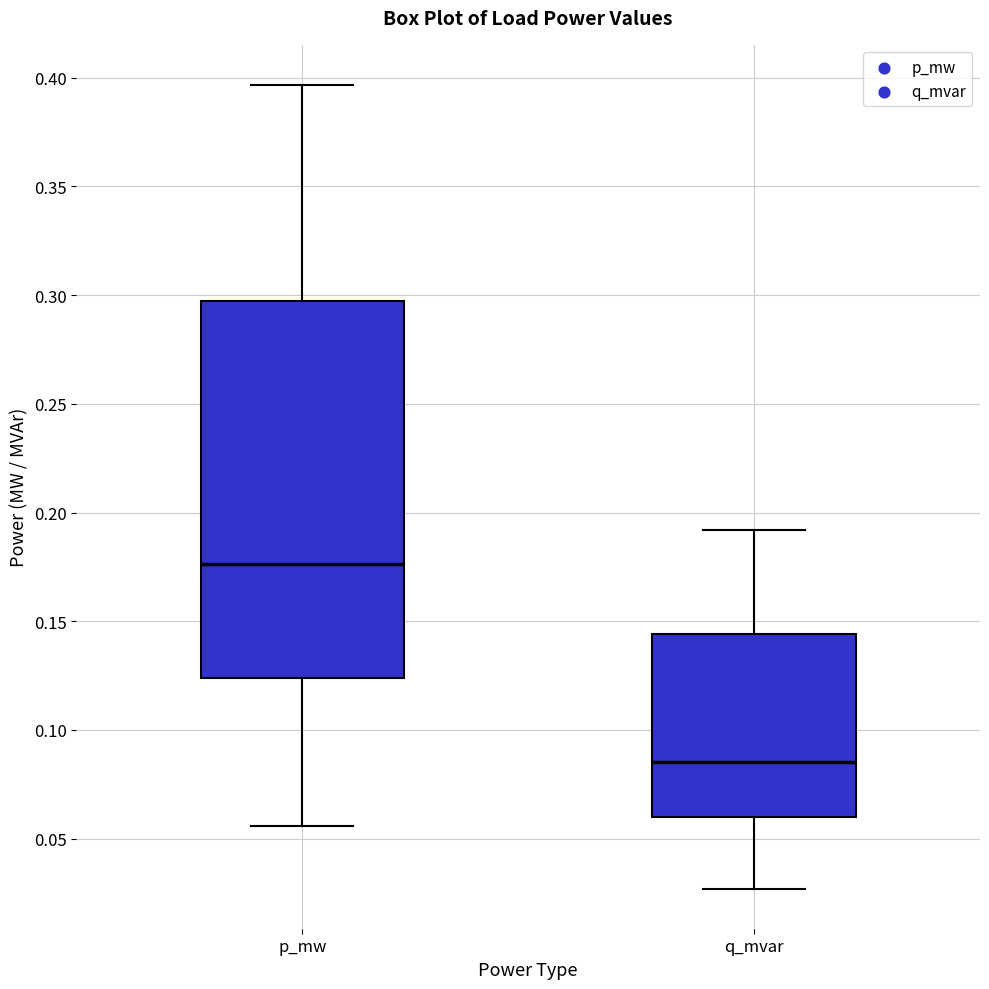

Comparing the boxes themselves (not the whiskers), which one is the tallest?

p_mw